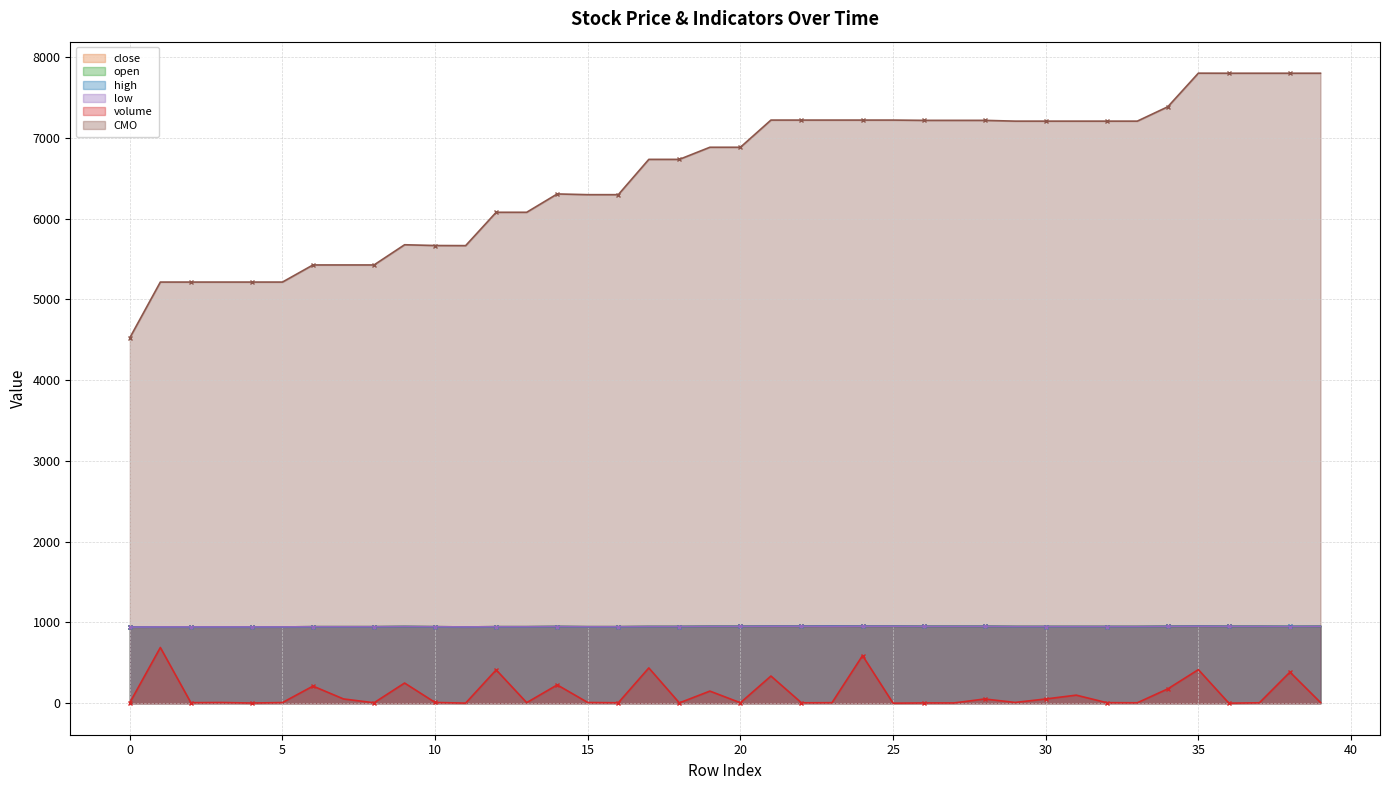

True or false: high has more than 1 points higher than both neighbors.

True